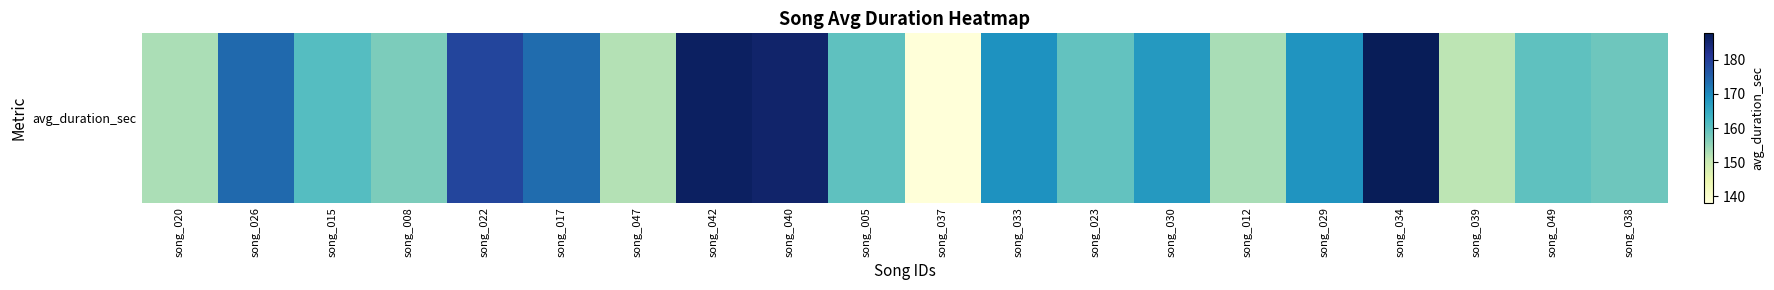

Which label corresponds to the smallest value in the chart?

song_037